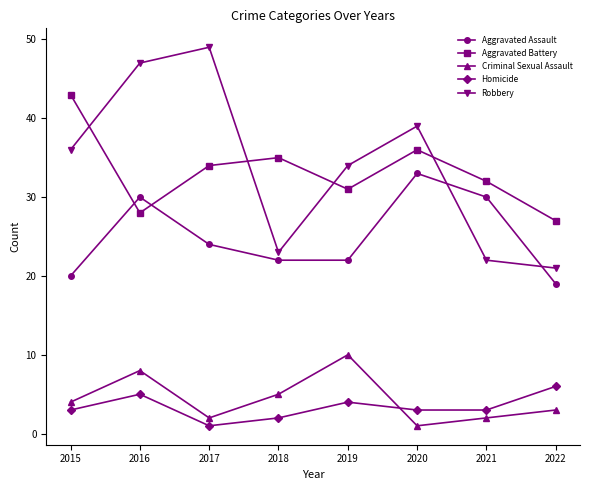

True or false: Aggravated Assault has more than 0 interior local peaks.

True